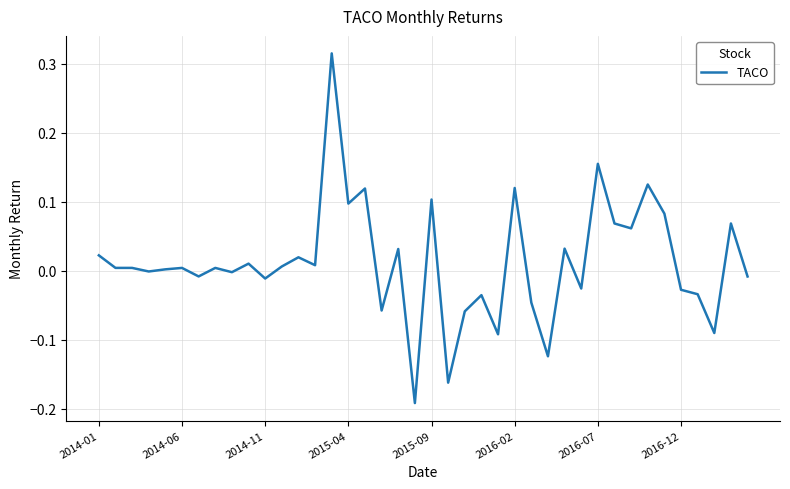

What is the difference between the maximum and minimum values?

0.5